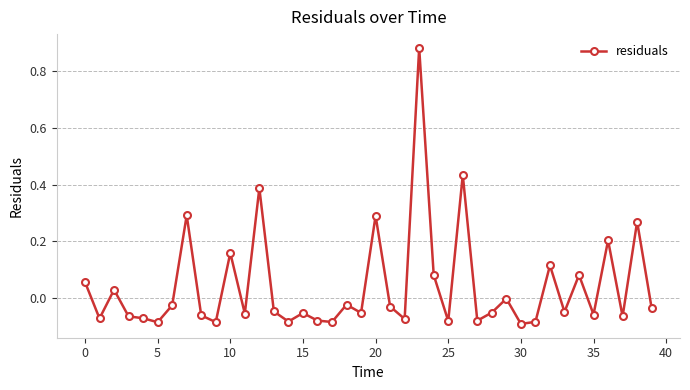

What is the difference between the maximum and minimum values?

1.0